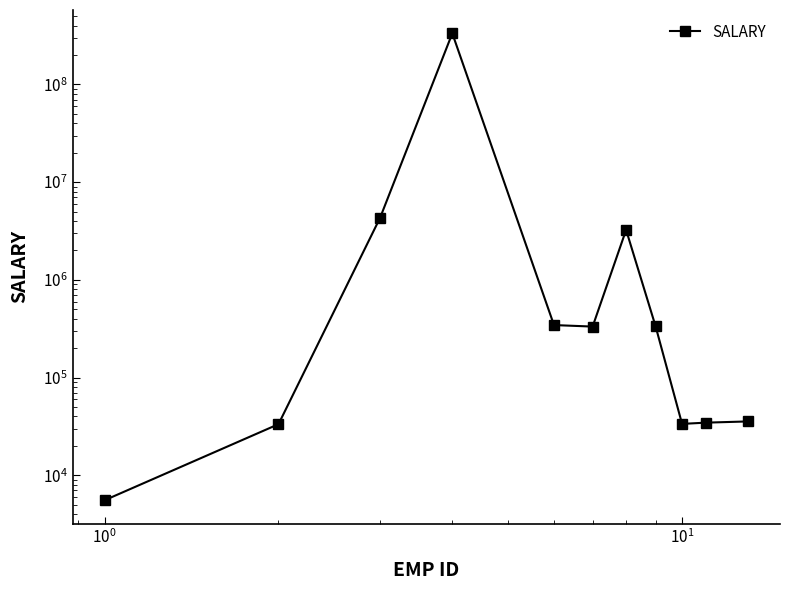

What is the average value?

31106868